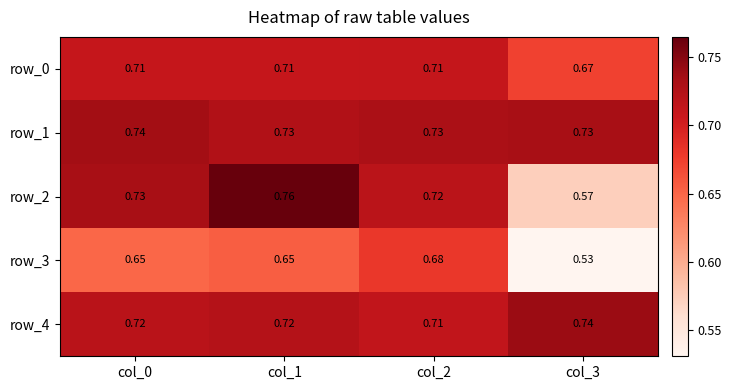

At which category is the sum across all series the highest?

col_1